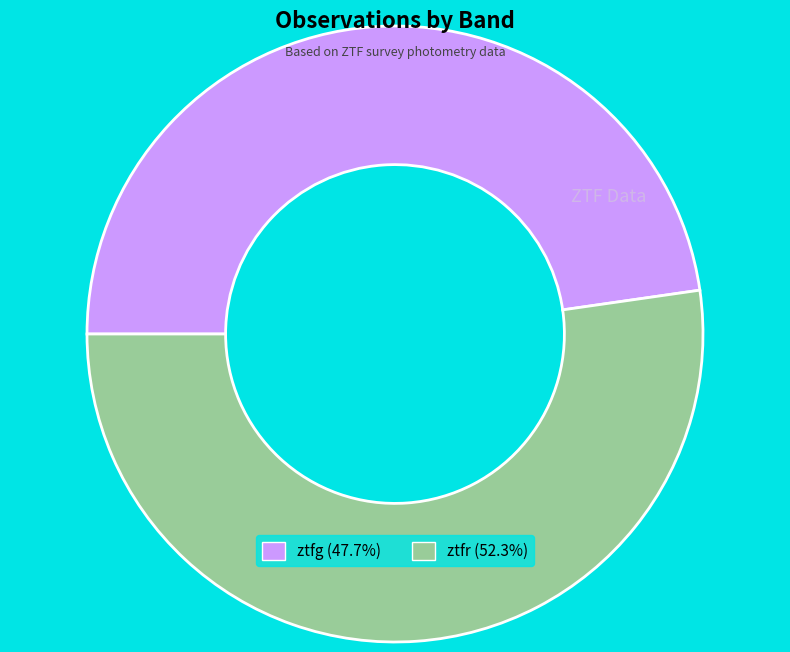

Which category has the biggest portion of the pie?

ztfr